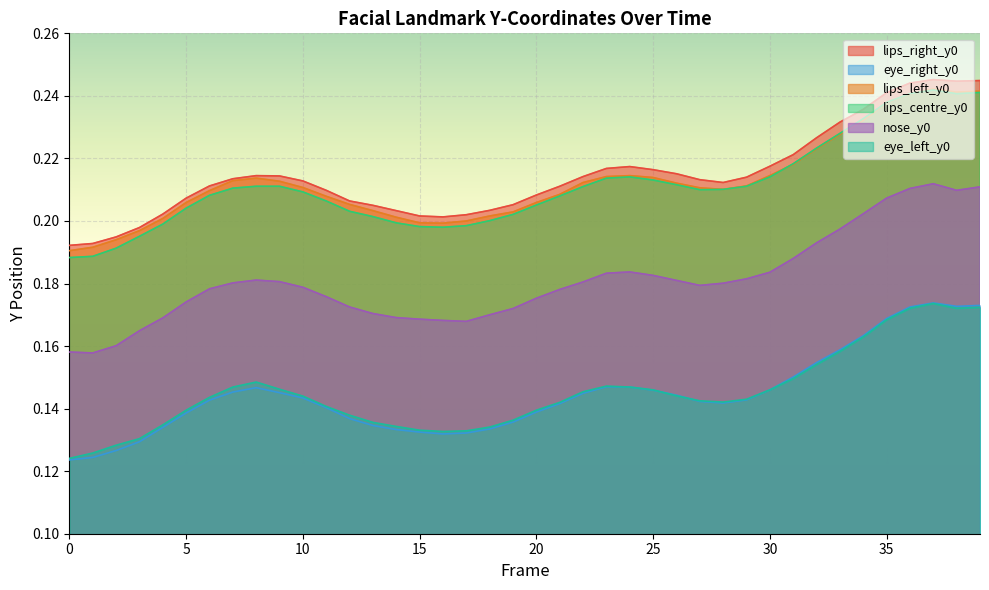

True or false: eye_left_y0 and lips_left_y0 cross at least once.

False